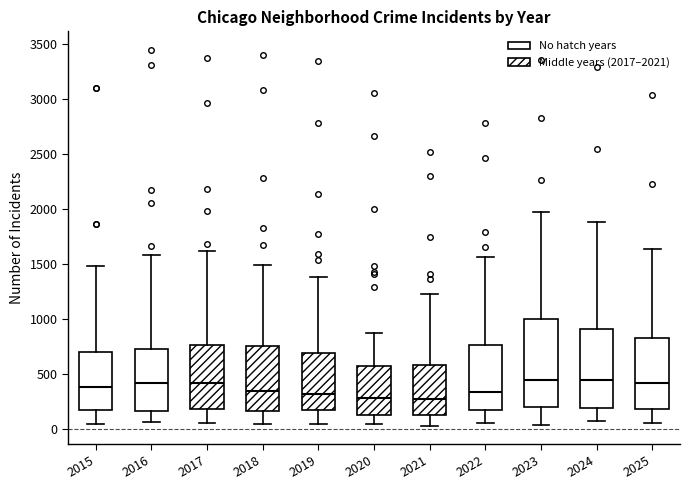

Reading left to right, read every box against the y-axis: the position of its median line, the range the box covers, and the ends of its whiskers. The values are not printed on the chart, so give them approximately, as read against the axis.

2015: median 400, box 200 to 700, whiskers 50 to 1500
2016: median 400, box 150 to 750, whiskers 50 to 1600
2017: median 400, box 200 to 750, whiskers 50 to 1600
2018: median 350, box 150 to 750, whiskers 50 to 1500
2019: median 300, box 200 to 700, whiskers 50 to 1400
2020: median 300, box 150 to 550, whiskers 50 to 850
2021: median 300, box 150 to 600, whiskers 50 to 1250
2022: median 350, box 200 to 750, whiskers 50 to 1550
2023: median 450, box 200 to 1000, whiskers 50 to 2000
2024: median 450, box 200 to 900, whiskers 100 to 1900
2025: median 400, box 200 to 850, whiskers 50 to 1650